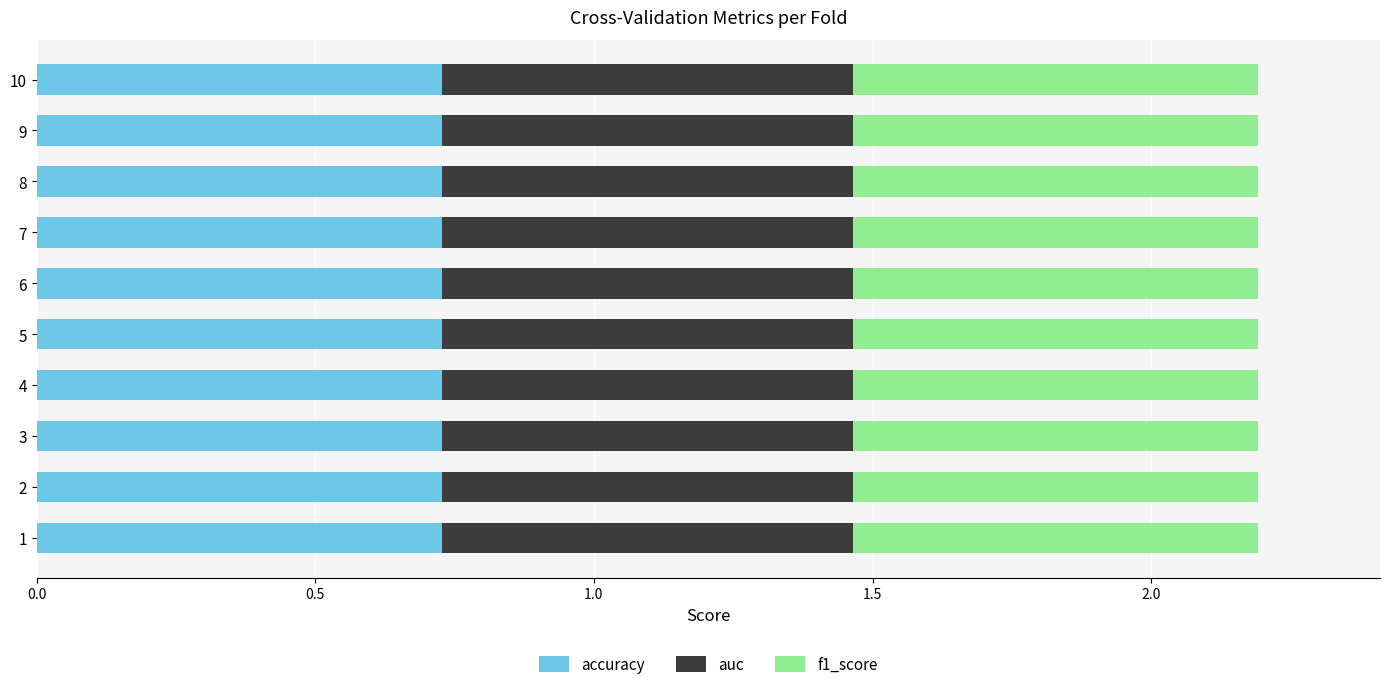

What is the sum of the accuracy values at 8 and 5?

1.5